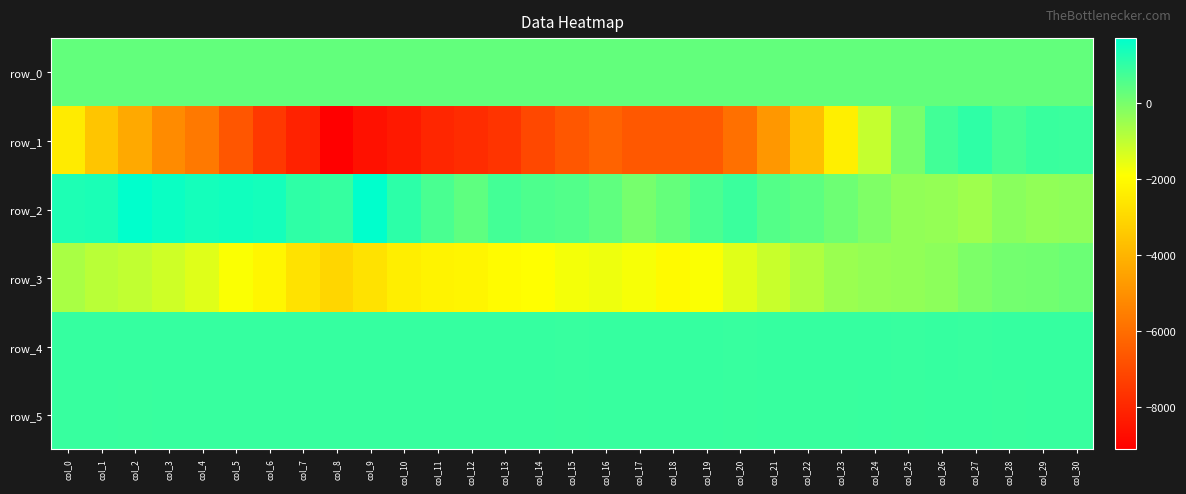

Reading left to right, what are all the values shown in this chart?

row_0: col_0=282.8	col_1=282.9	col_2=282.9	col_3=283.0	col_4=283.0	col_5=283.1	col_6=283.1	col_7=283.2	col_8=283.2	col_9=283.3	col_10=283.3	col_11=283.4	col_12=283.4	col_13=283.5	col_14=283.5	col_15=283.6	col_16=283.6	col_17=283.7	col_18=283.7	col_19=283.8	col_20=283.9	col_21=283.9	col_22=283.9	col_23=284.0	col_24=284.0	col_25=284.1	col_26=284.1	col_27=284.2	col_28=284.2	col_29=284.3	col_30=284.3
row_1: col_0=-2462.0	col_1=-3542.0	col_2=-4306.0	col_3=-5169.0	col_4=-5684.0	col_5=-6648.0	col_6=-7516.0	col_7=-8143.0	col_8=-9116.0	col_9=-8618.0	col_10=-8392.0	col_11=-8009.0	col_12=-7841.0	col_13=-7631.0	col_14=-7047.0	col_15=-6634.0	col_16=-6304.0	col_17=-6604.0	col_18=-6619.0	col_19=-6601.0	col_20=-5935.0	col_21=-4850.0	col_22=-3698.0	col_23=-2344.0	col_24=-1075.0	col_25=-10.0	col_26=745.0	col_27=1024.0	col_28=693.0	col_29=877.0	col_30=856.0
row_2: col_0=1256.0	col_1=1304.0	col_2=1694.0	col_3=1539.0	col_4=1379.0	col_5=1450.0	col_6=1379.0	col_7=1035.0	col_8=919.0	col_9=1681.0	col_10=1051.0	col_11=653.0	col_12=363.0	col_13=729.0	col_14=587.0	col_15=517.0	col_16=330.0	col_17=10.0	col_18=259.0	col_19=623.0	col_20=869.0	col_21=504.0	col_22=367.0	col_23=139.0	col_24=-117.0	col_25=-365.0	col_26=-410.0	col_27=-559.0	col_28=-255.0	col_29=-372.0	col_30=-314.0
row_3: col_0=-708.0	col_1=-940.0	col_2=-1038.0	col_3=-1238.0	col_4=-1461.0	col_5=-1866.0	col_6=-2169.0	col_7=-2710.0	col_8=-3064.0	col_9=-2708.0	col_10=-2378.0	col_11=-2254.0	col_12=-2180.0	col_13=-2012.0	col_14=-1931.0	col_15=-1754.0	col_16=-1683.0	col_17=-1793.0	col_18=-2029.0	col_19=-1863.0	col_20=-1486.0	col_21=-1151.0	col_22=-782.0	col_23=-482.0	col_24=-413.0	col_25=-362.0	col_26=-305.0	col_27=-61.0	col_28=49.0	col_29=78.0	col_30=159.0
row_4: col_0=921.0	col_1=919.0	col_2=920.0	col_3=925.0	col_4=922.0	col_5=920.0	col_6=923.0	col_7=918.0	col_8=932.0	col_9=923.0	col_10=921.0	col_11=917.0	col_12=924.0	col_13=921.0	col_14=915.0	col_15=909.0	col_16=922.0	col_17=914.0	col_18=917.0	col_19=914.0	col_20=909.0	col_21=918.0	col_22=915.0	col_23=913.0	col_24=916.0	col_25=907.0	col_26=917.0	col_27=911.0	col_28=915.0	col_29=916.0	col_30=918.0
row_5: col_0=899.0	col_1=900.0	col_2=890.0	col_3=898.0	col_4=895.0	col_5=896.0	col_6=897.0	col_7=895.0	col_8=893.0	col_9=893.0	col_10=896.0	col_11=895.0	col_12=902.0	col_13=893.0	col_14=893.0	col_15=891.0	col_16=894.0	col_17=892.0	col_18=892.0	col_19=893.0	col_20=890.0	col_21=893.0	col_22=891.0	col_23=890.0	col_24=892.0	col_25=885.0	col_26=892.0	col_27=892.0	col_28=890.0	col_29=892.0	col_30=893.0